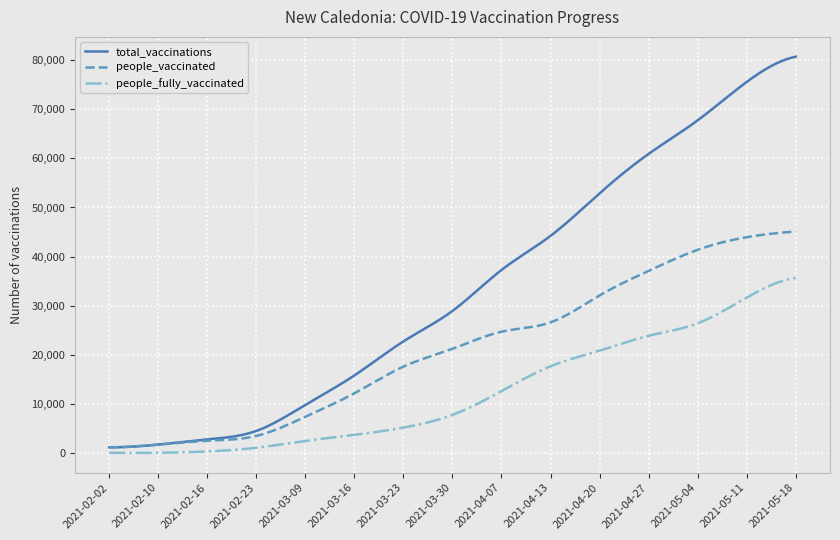

What is the average value of the total_vaccinations series?

33265.6